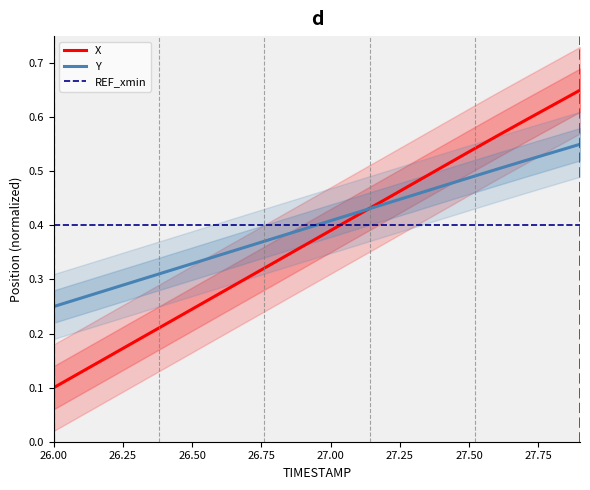

What is the average value of the REF_xmin series?

0.4